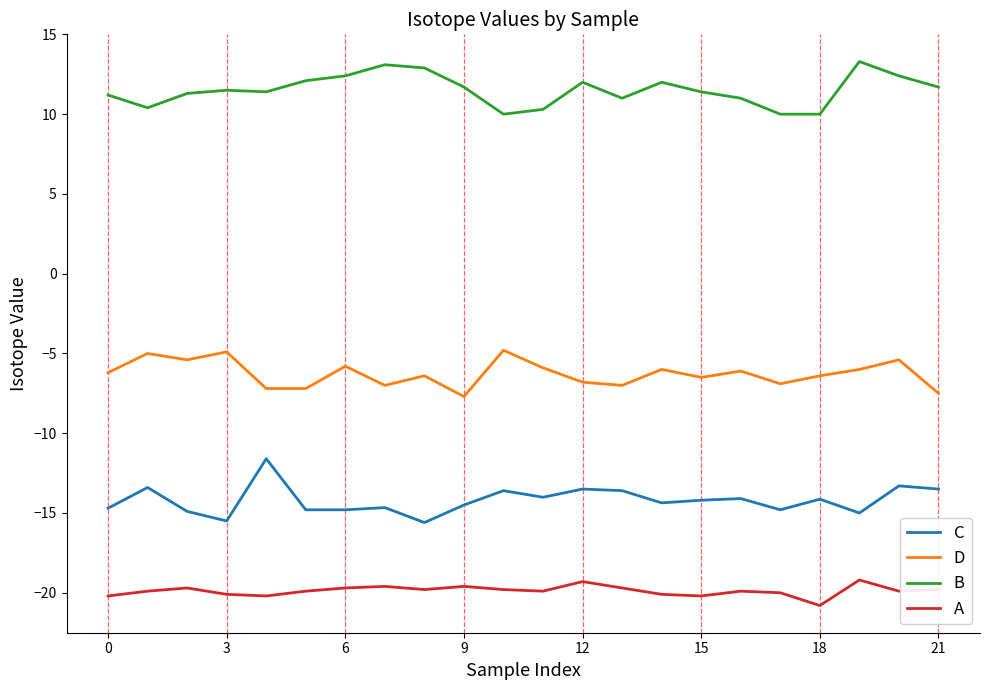

What is the difference between the maximum and minimum values in the B series?

3.3